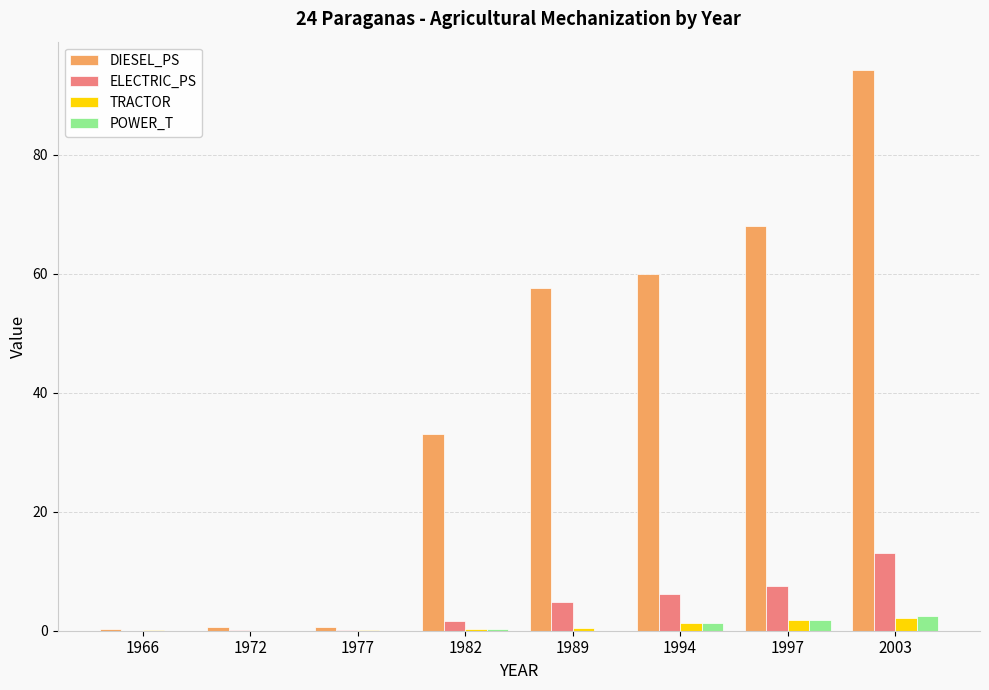

What is the highest value of the POWER_T series?

2.5